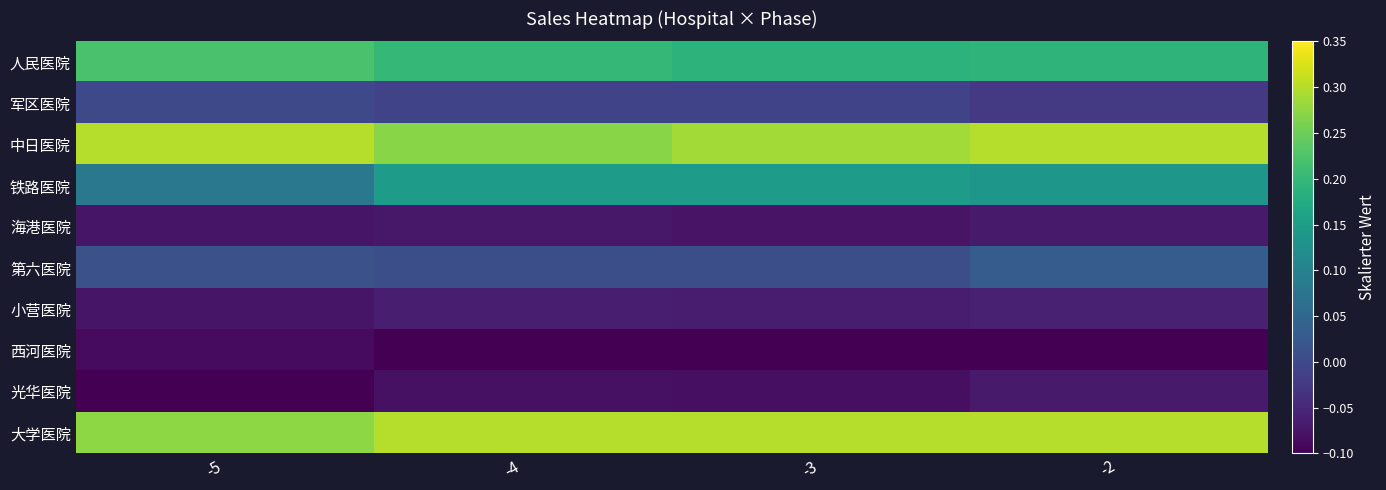

Reading left to right, transcribe all the data shown in this chart.

人民医院: -5=0.2	-4=0.2	-3=0.2	-2=0.2
军区医院: -5=-0.0	-4=-0.0	-3=-0.0	-2=-0.0
中日医院: -5=0.3	-4=0.3	-3=0.3	-2=0.3
铁路医院: -5=0.1	-4=0.1	-3=0.1	-2=0.1
海港医院: -5=-0.1	-4=-0.1	-3=-0.1	-2=-0.1
第六医院: -5=0.0	-4=0.0	-3=0.0	-2=0.0
小营医院: -5=-0.1	-4=-0.1	-3=-0.1	-2=-0.1
西河医院: -5=-0.1	-4=-0.1	-3=-0.1	-2=-0.1
光华医院: -5=-0.1	-4=-0.1	-3=-0.1	-2=-0.1
大学医院: -5=0.3	-4=0.3	-3=0.3	-2=0.3